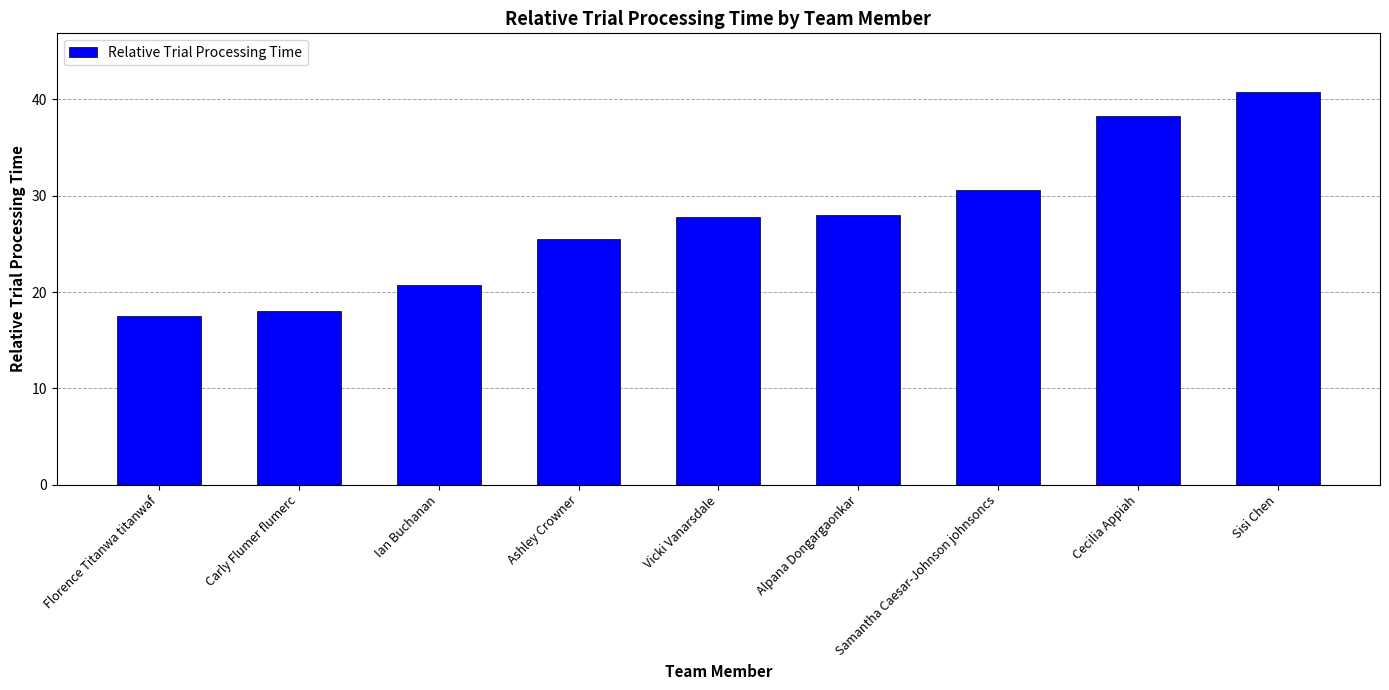

What is the maximum value shown in the chart?

40.8